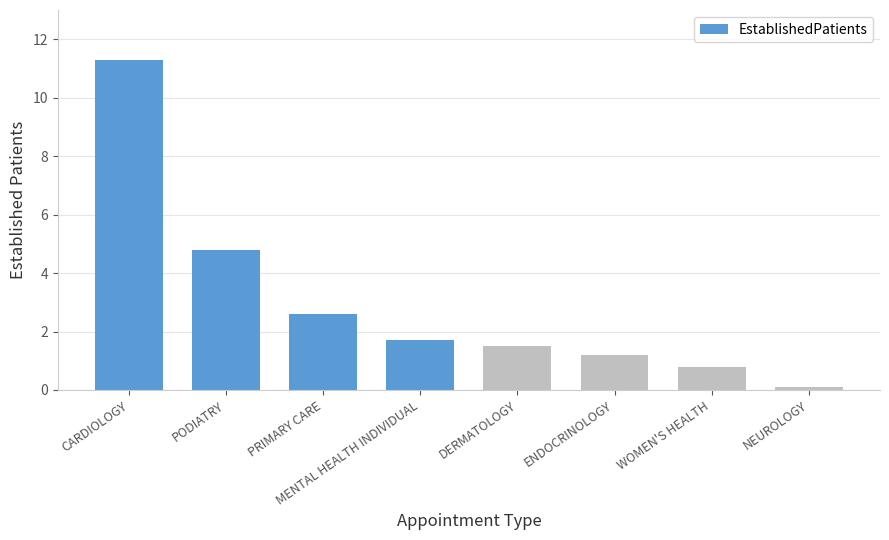

The value at DERMATOLOGY is 1.5. True or false?

True